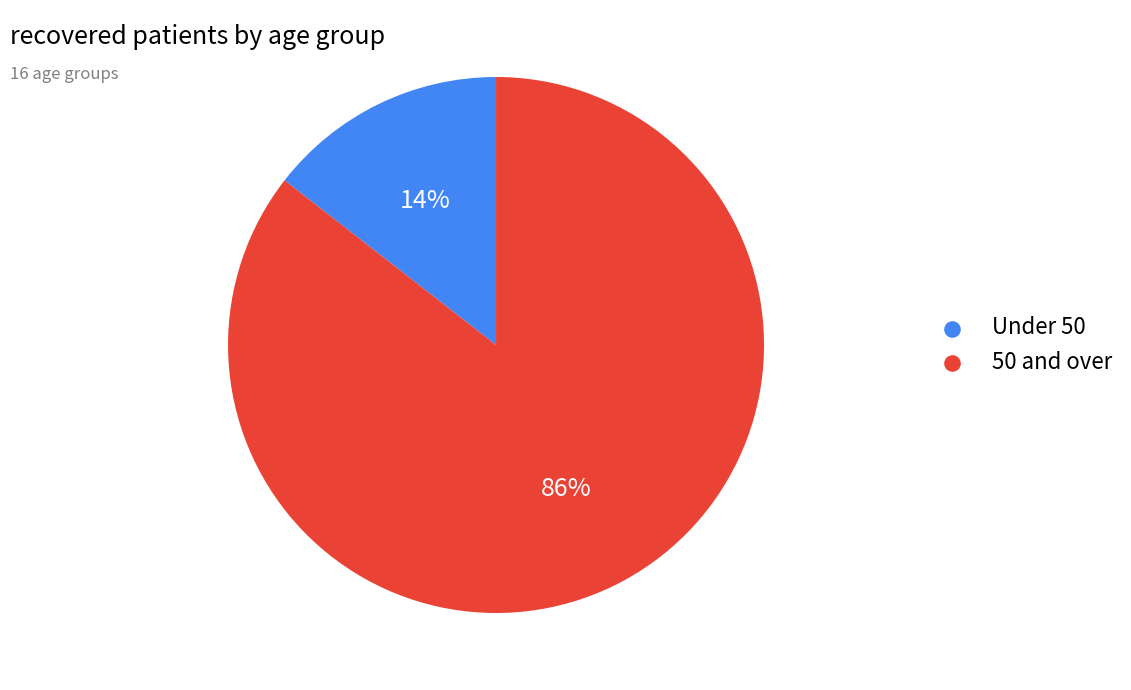

To the nearest percent, what is the average slice percentage?

50%